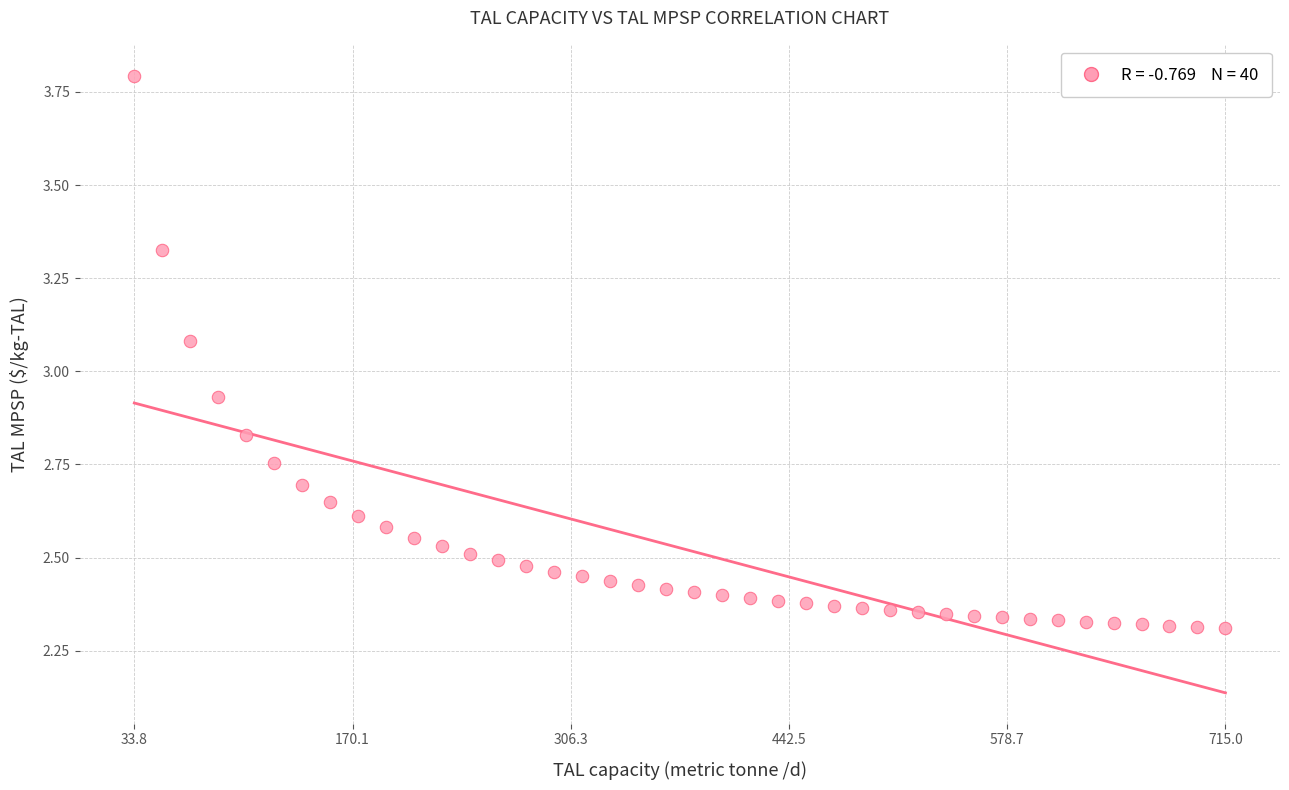

What is the range of X values (max minus min)?

681.1